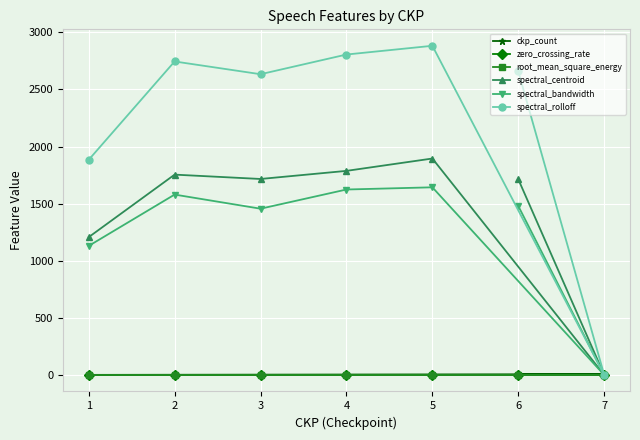

Which series has the largest range (max minus min)?

spectral_rolloff